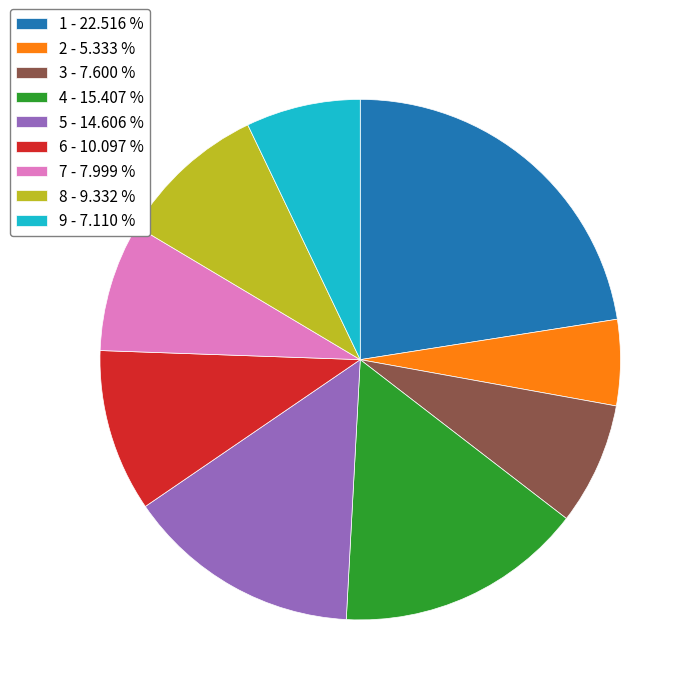

What is the ratio of the value at 9 - 7.110 % to the value at 3 - 7.600 %?

0.9